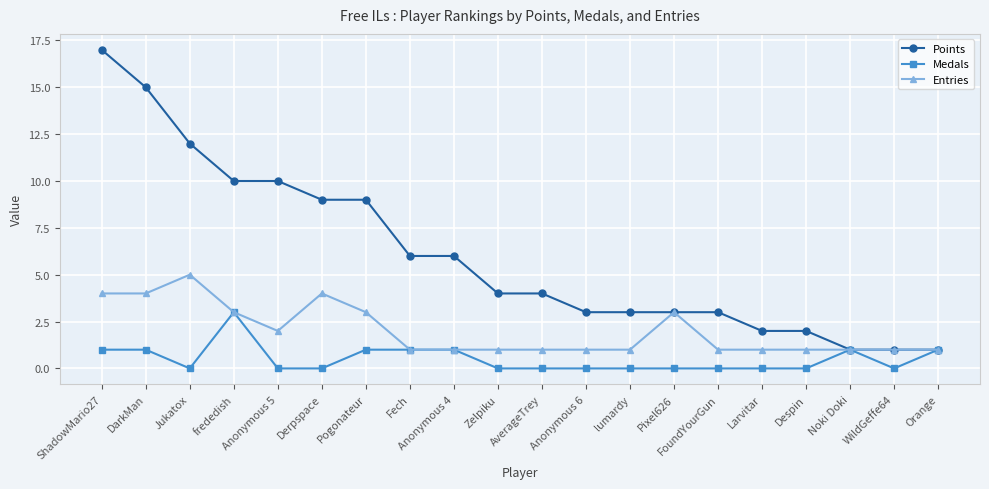

What value does the Points series have at Zelpiku?

4